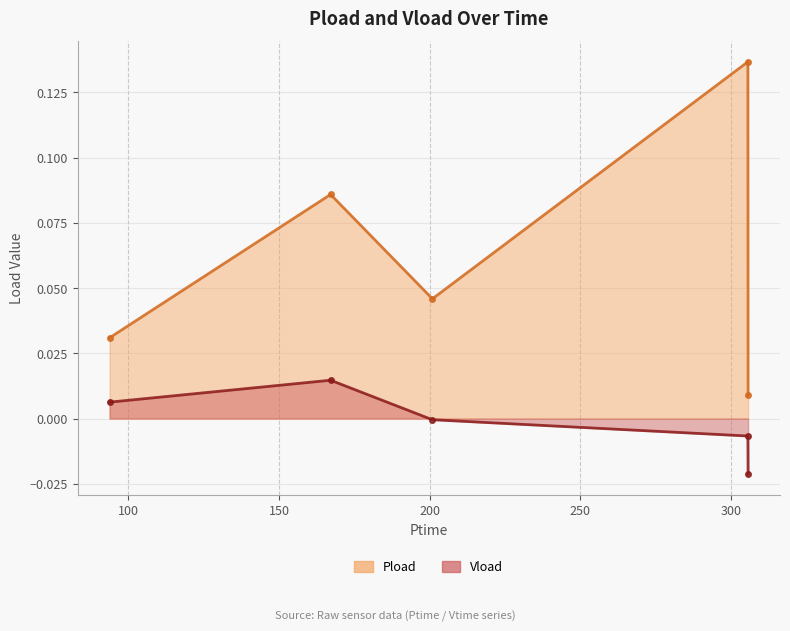

How many data points does each series have?

5